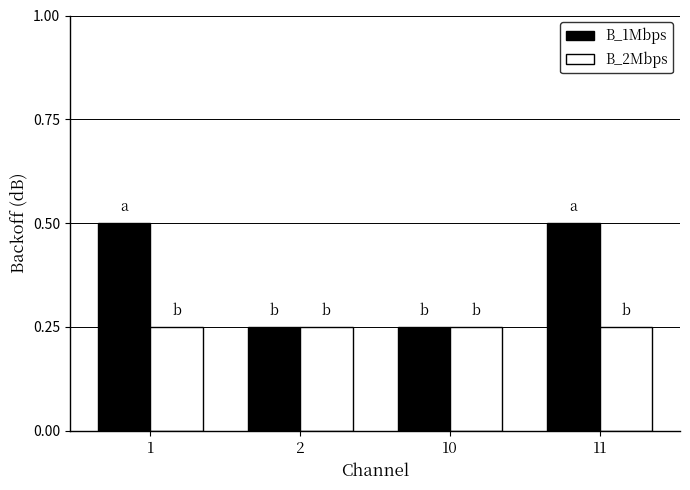

Which series has the largest range (max minus min)?

B_1Mbps